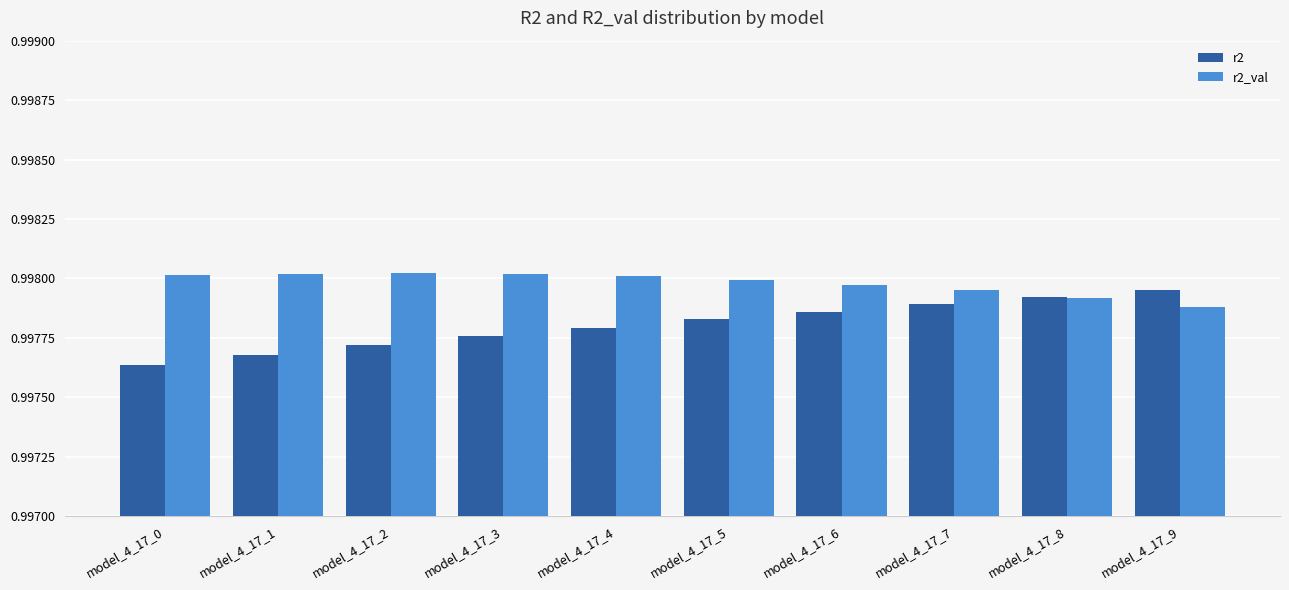

At model_4_17_9, list the series in order from smallest to largest.

r2_val, r2